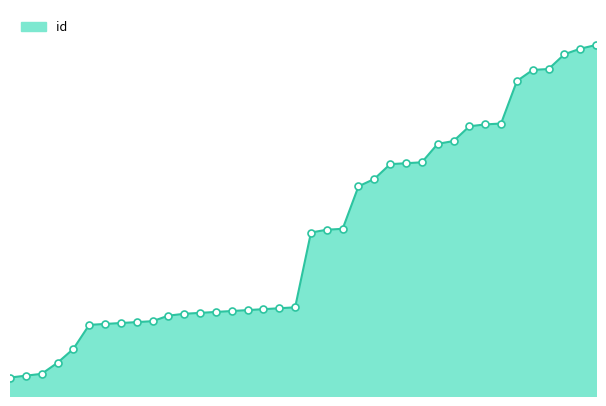

Does the chart have visible grid lines?

No